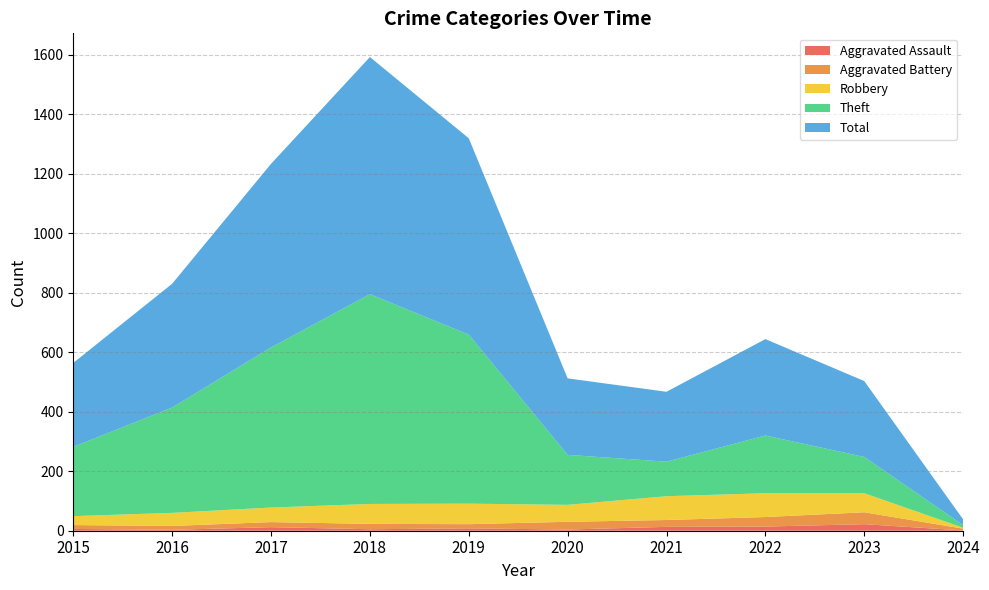

Reading left to right, list all the values displayed in this chart.

Aggravated Assault: 2015=6	2016=3	2017=12	2018=5	2019=8	2020=4	2021=13	2022=14	2023=22	2024=1
Aggravated Battery: 2015=13	2016=13	2017=17	2018=18	2019=14	2020=26	2021=23	2022=32	2023=40	2024=6
Robbery: 2015=30	2016=44	2017=49	2018=67	2019=69	2020=57	2021=80	2022=80	2023=64	2024=3
Theft: 2015=233	2016=354	2017=538	2018=705	2019=568	2020=168	2021=116	2022=194	2023=122	2024=9
Total: 2015=282	2016=416	2017=617	2018=797	2019=660	2020=257	2021=235	2022=324	2023=255	2024=19